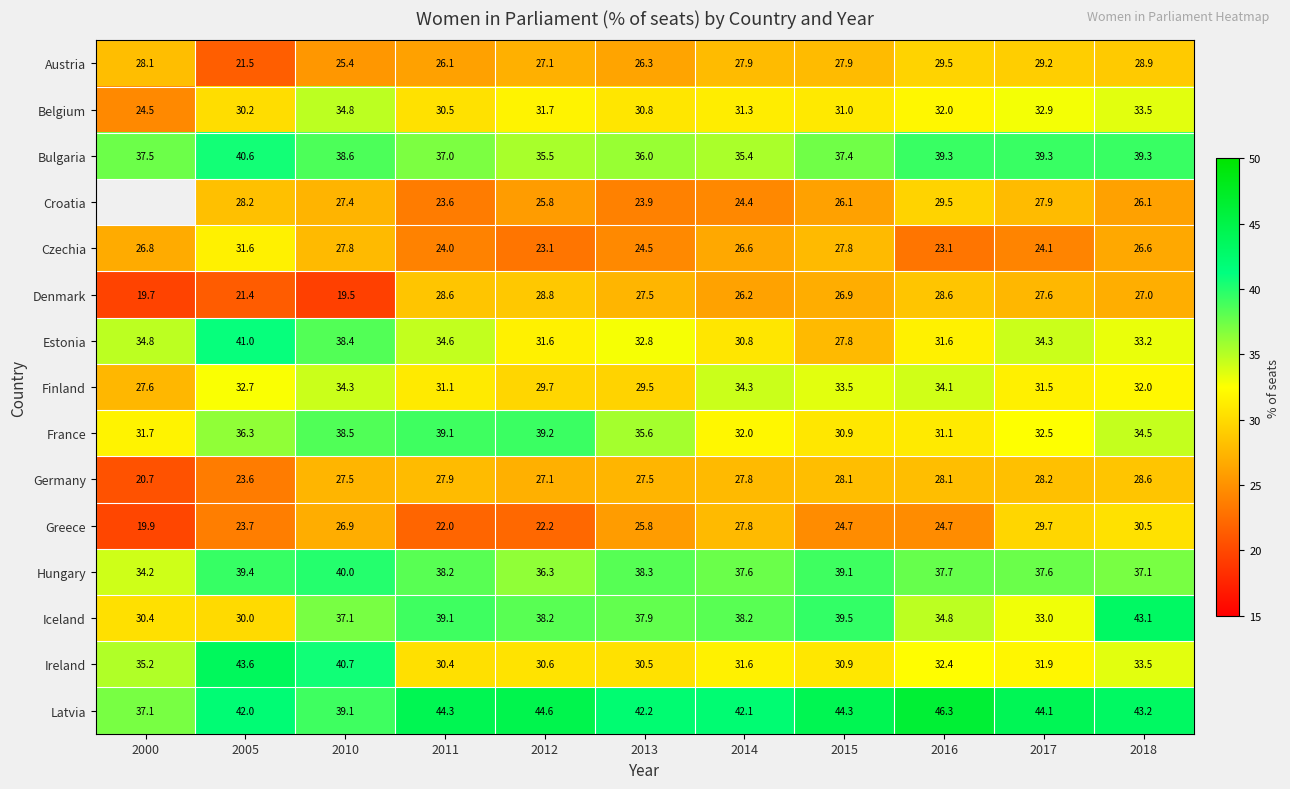

The Czechia series shows 26.8 at 2000. True or false?

True